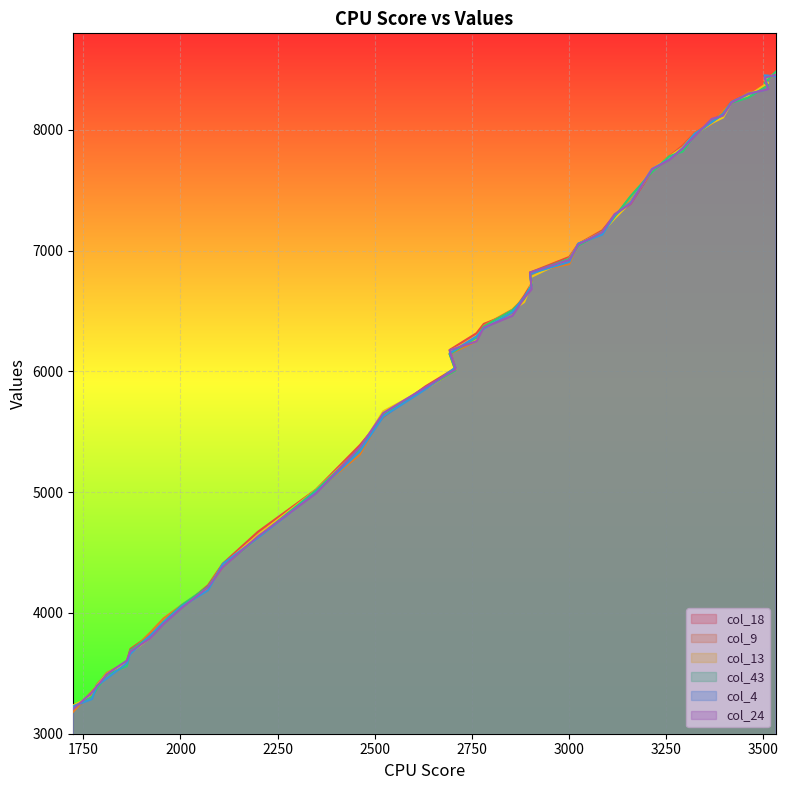

Which category has the lowest value in the col_4 series?

1724